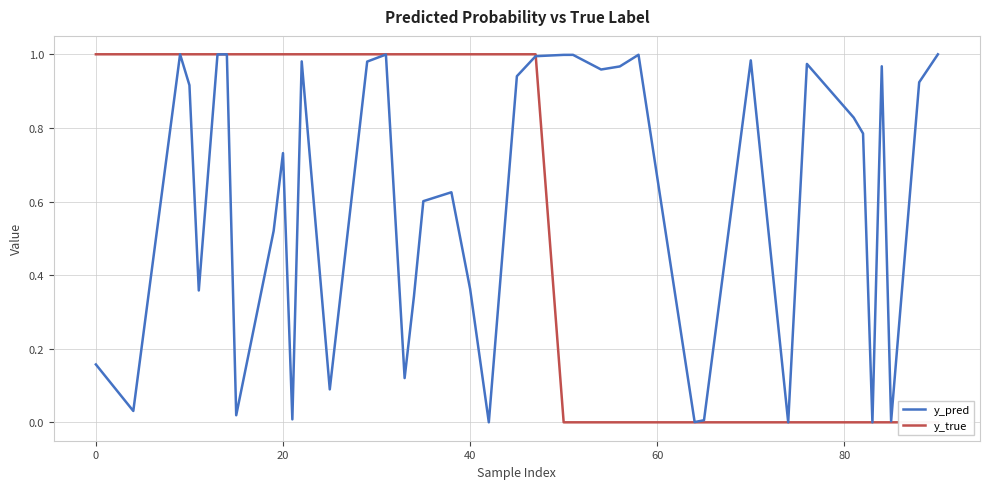

What is the difference between the maximum and minimum values in the y_true series?

1.0